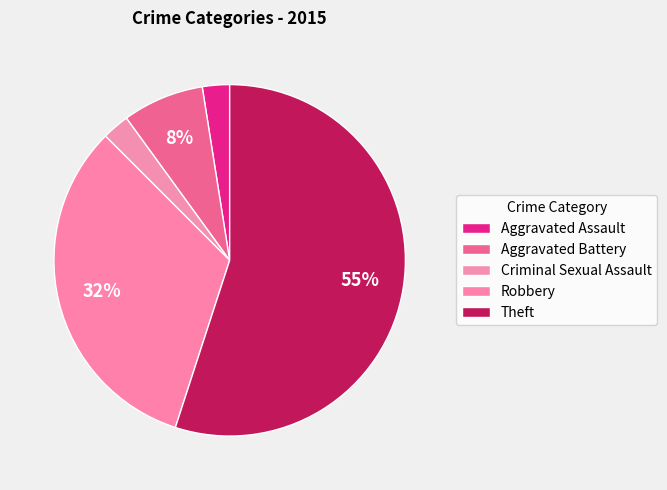

How many segments does this pie chart have?

5